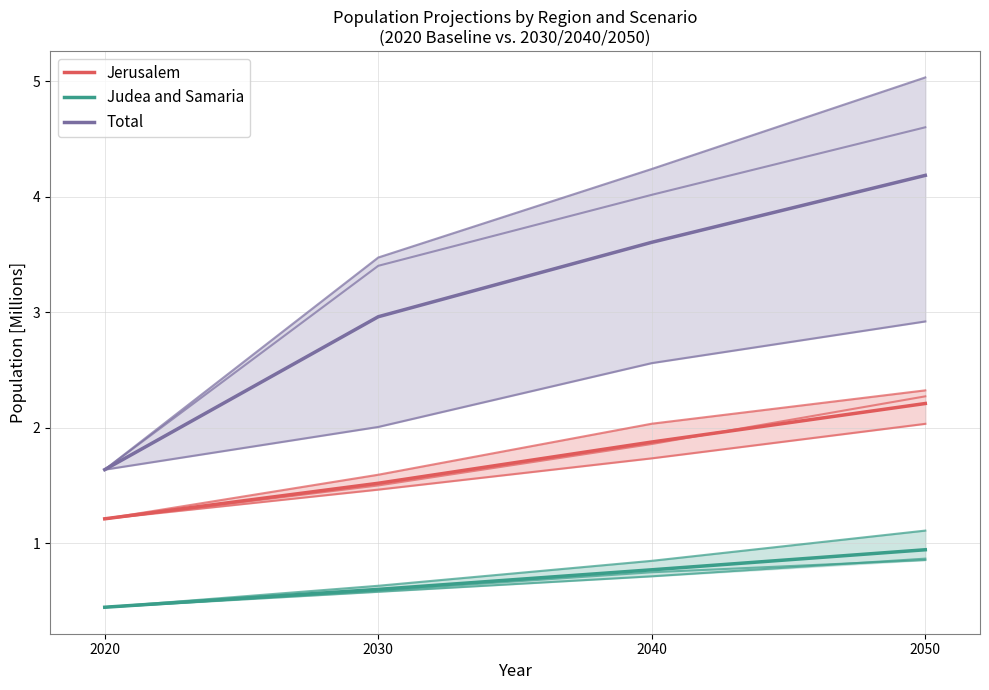

Read the Total value at 2050.

4.2